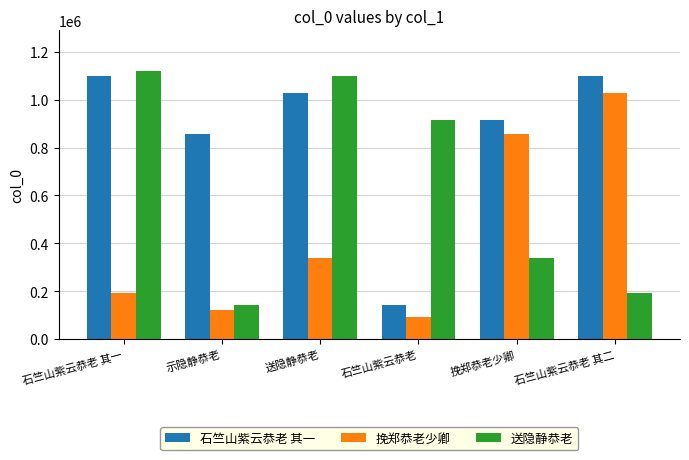

What are all the series names shown in the legend?

石竺山紫云恭老 其一, 挽郑恭老少卿, 送隐静恭老